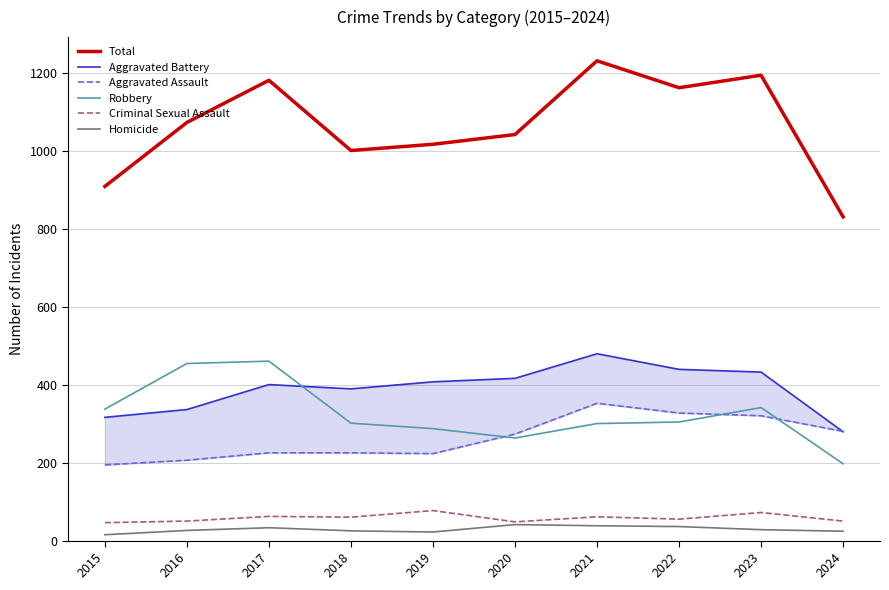

Reading left to right, transcribe all the data shown in this chart.

Total: 2015=908	2016=1072	2017=1180	2018=1000	2019=1016	2020=1041	2021=1230	2022=1161	2023=1193	2024=830
Aggravated Battery: 2015=316	2016=336	2017=400	2018=389	2019=407	2020=416	2021=479	2022=439	2023=432	2024=279
Aggravated Assault: 2015=194	2016=206	2017=225	2018=225	2019=223	2020=273	2021=352	2022=327	2023=320	2024=280
Robbery: 2015=337	2016=454	2017=460	2018=301	2019=287	2020=263	2021=300	2022=304	2023=341	2024=197
Criminal Sexual Assault: 2015=46	2016=50	2017=62	2018=60	2019=77	2020=48	2021=61	2022=55	2023=72	2024=50
Homicide: 2015=15	2016=26	2017=33	2018=25	2019=22	2020=41	2021=38	2022=36	2023=28	2024=24